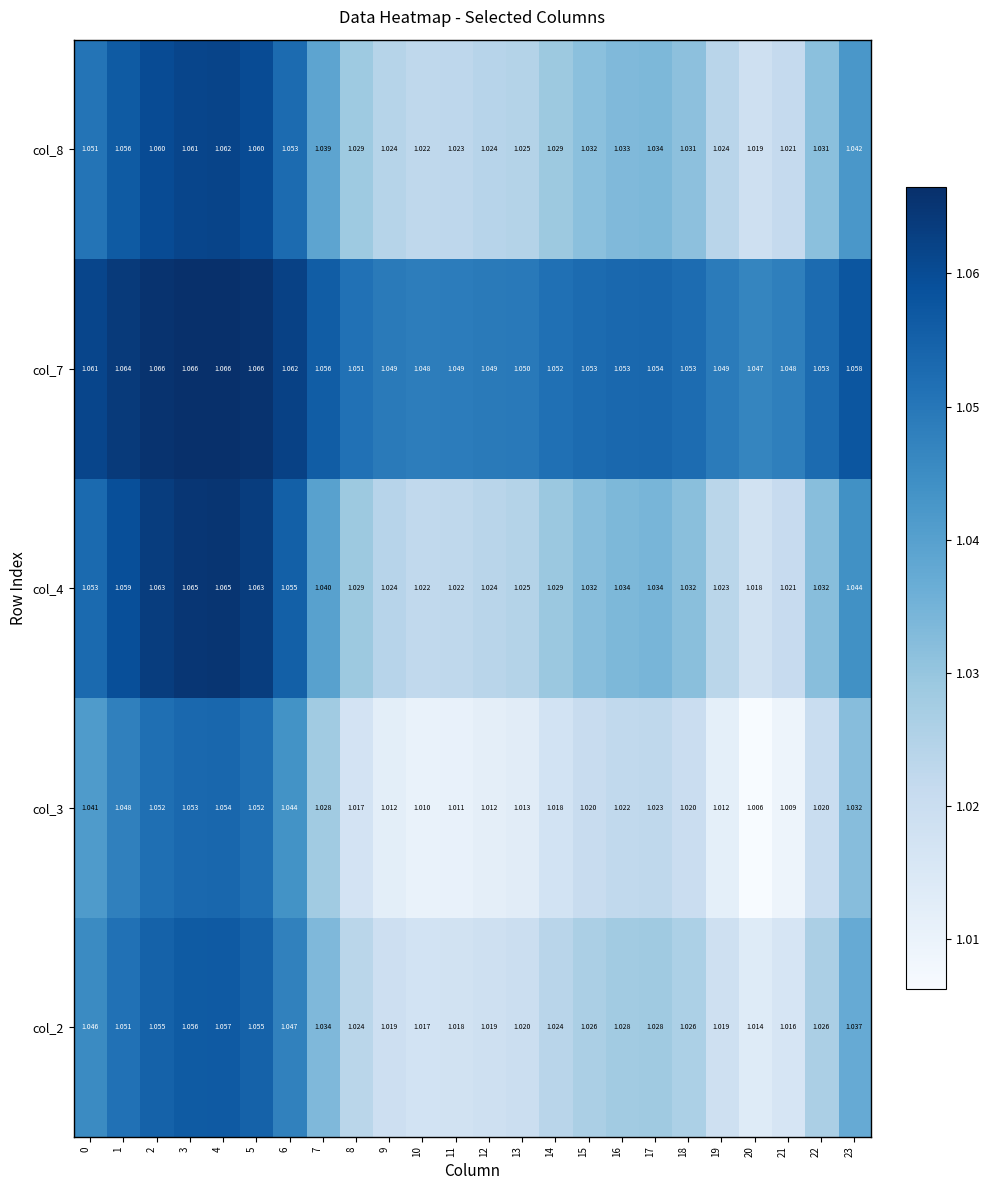

Is the value of col_7 at 4 greater than the value of col_3 at 11?

Yes